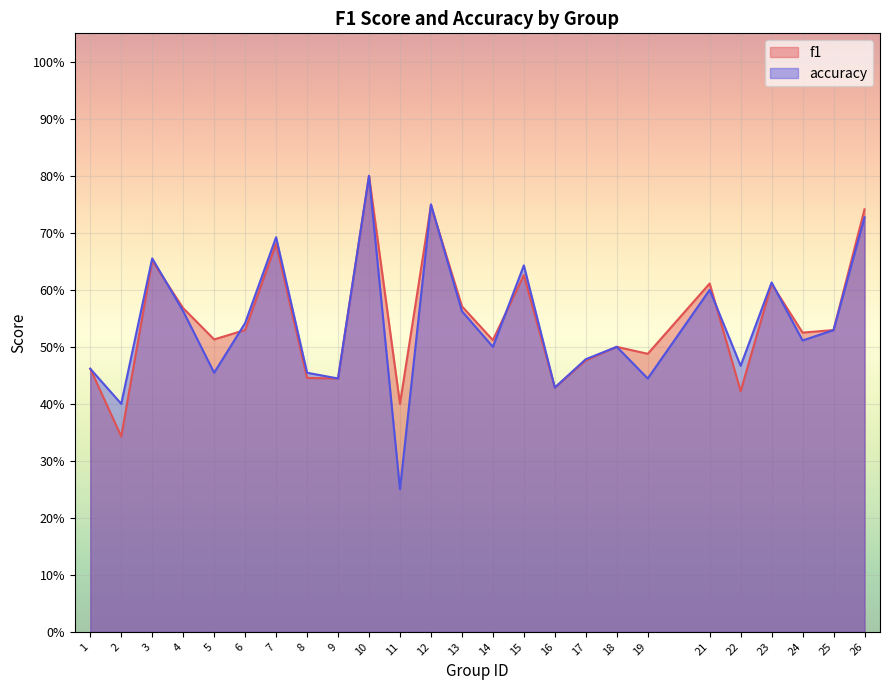

Rank the series at 1 from lowest to highest value.

f1, accuracy